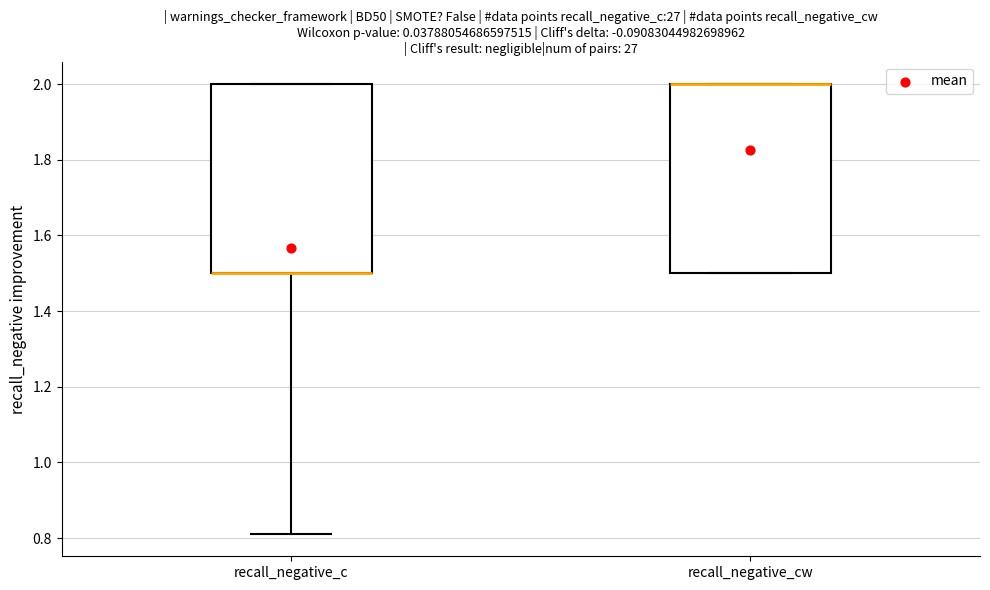

Reading left to right, read every box against the y-axis: the position of its median line, the range the box covers, and the ends of its whiskers. The values are not printed on the chart, so give them approximately, as read against the axis.

recall_negative_c: median 1.50 (drawn on the box's lower edge), box 1.50 to 2.00, whiskers 0.82 to 2.00
recall_negative_cw: median 2.00 (drawn on the box's upper edge), box 1.50 to 2.00, whiskers 1.50 to 2.00